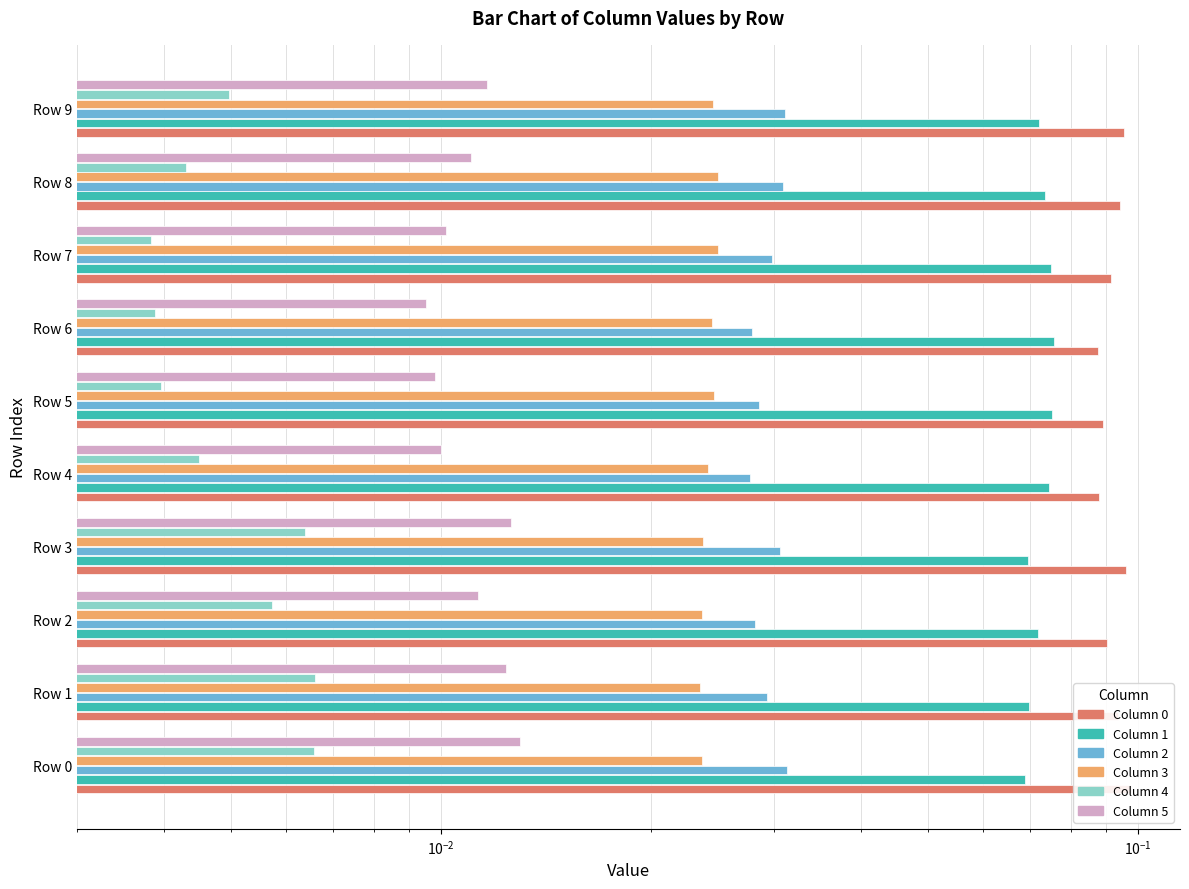

Rank the series by their maximum value, from lowest to highest.

4, 5, 3, 2, 1, 0